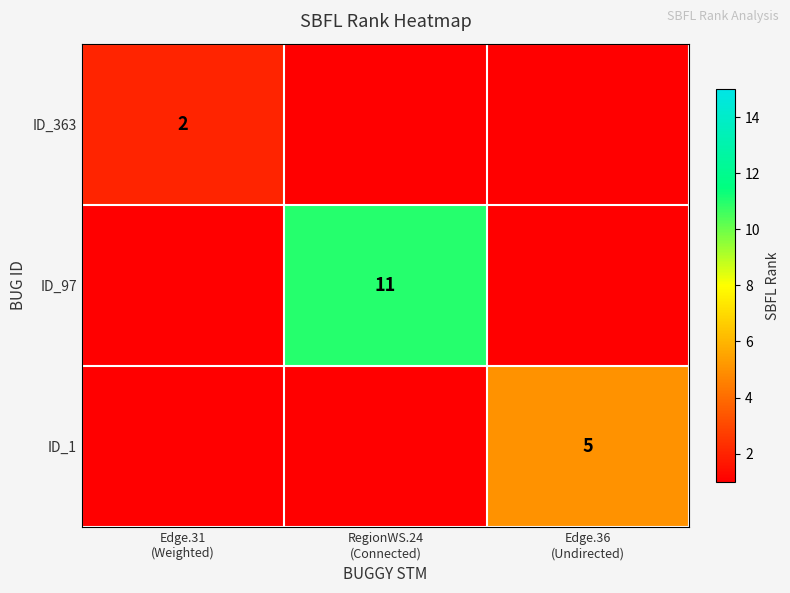

Which series has the largest range (max minus min)?

ID_97